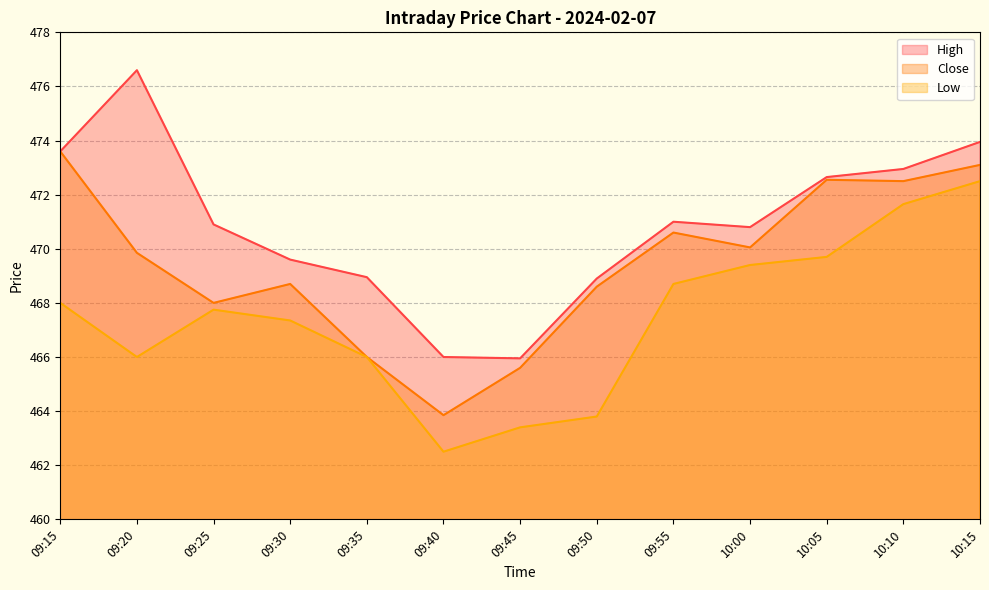

True or false: High has more than 2 points higher than both neighbors.

False